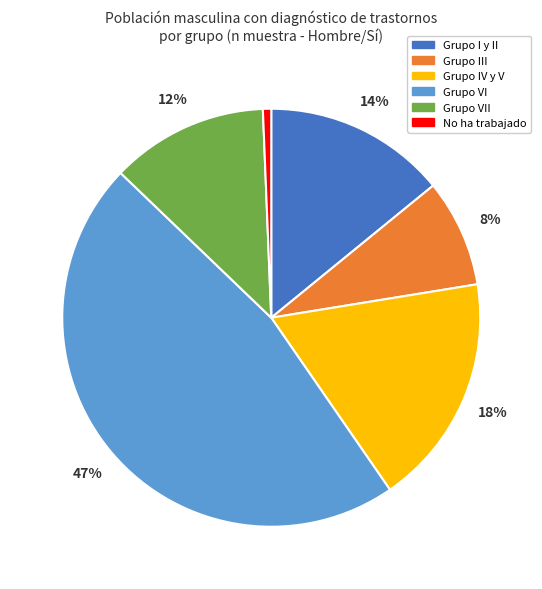

Does No ha trabajado represent more than half of the total?

No